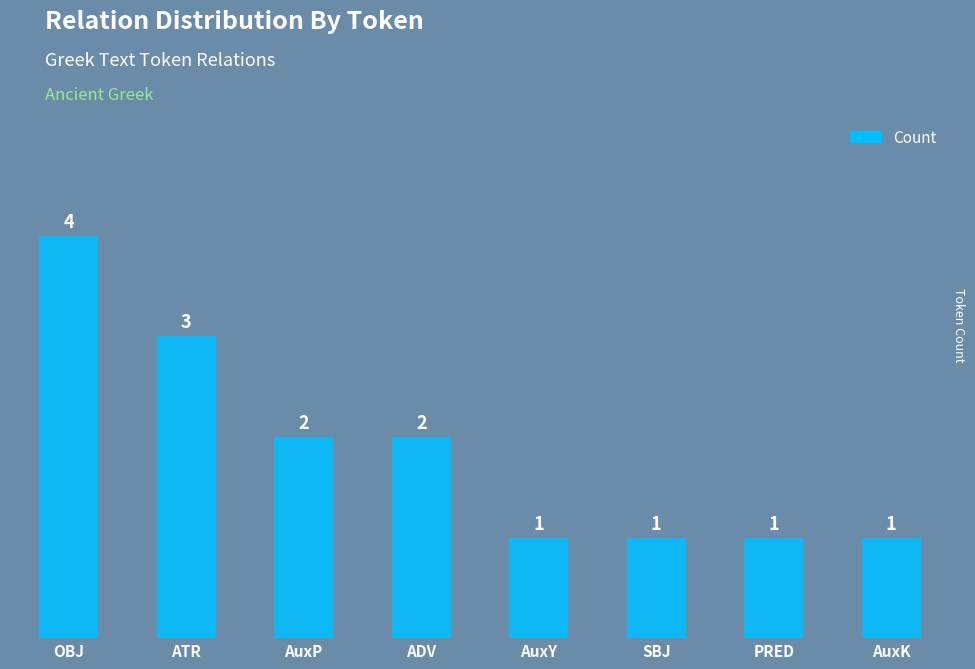

How many values are between 1 and 3?

7